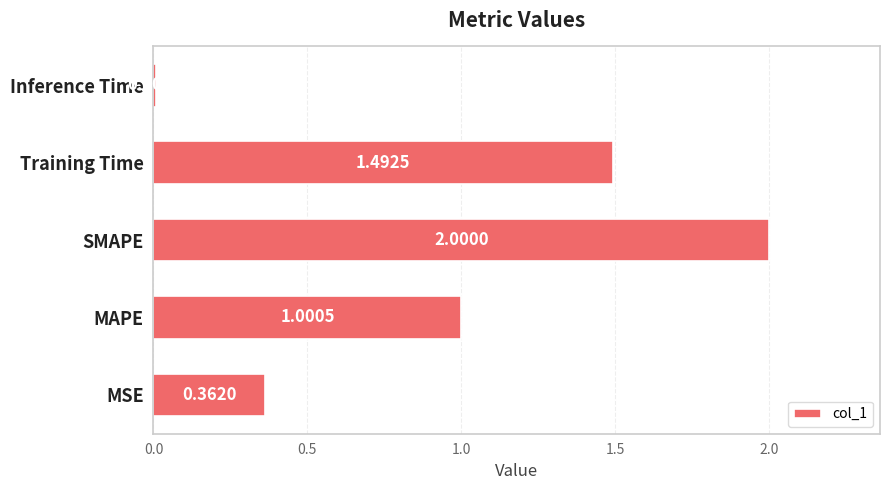

Which has a higher value, Training Time or Inference Time?

Training Time